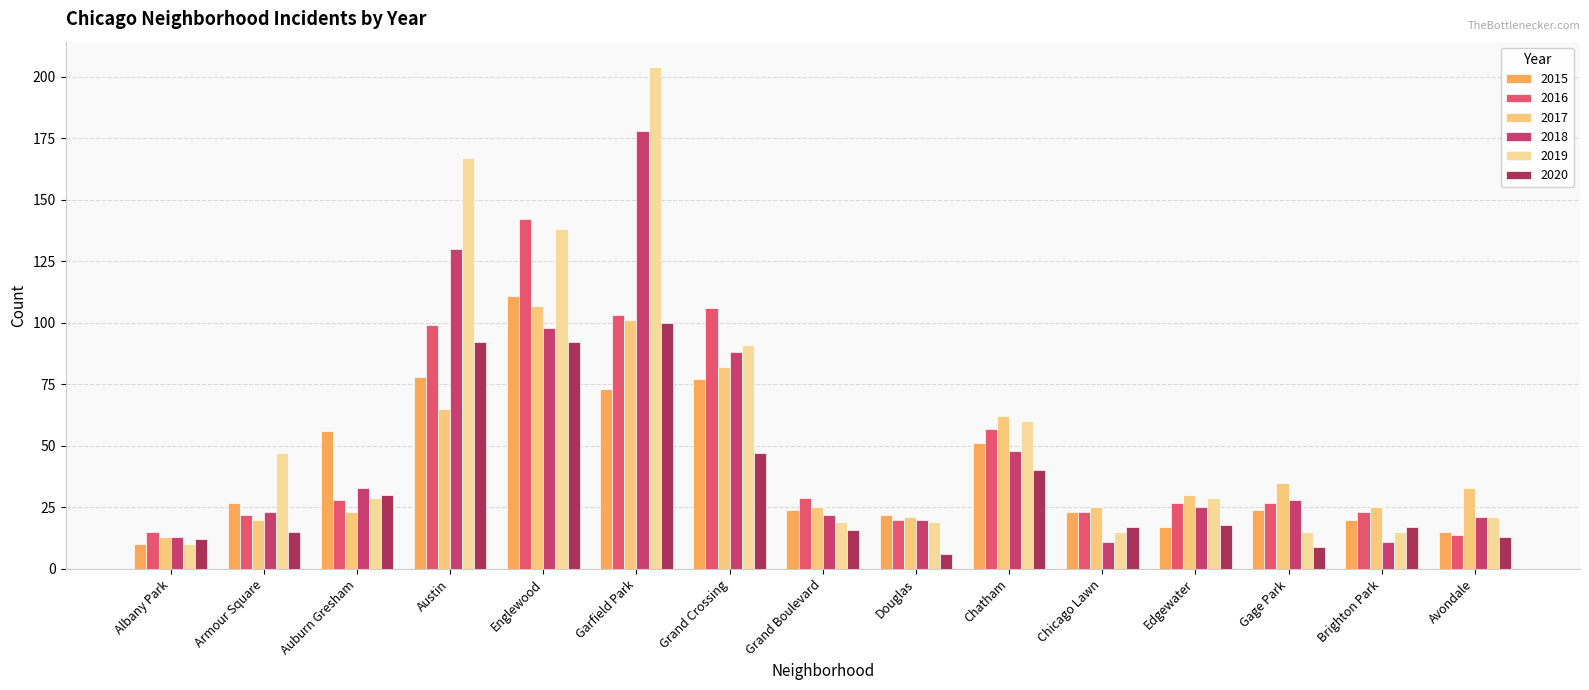

Reading left to right, what are all the values shown in this chart?

2015: 10	27	56	78	111	73	77	24	22	51	23	17	24	20	15
2016: 15	22	28	99	142	103	106	29	20	57	23	27	27	23	14
2017: 13	20	23	65	107	101	82	25	21	62	25	30	35	25	33
2018: 13	23	33	130	98	178	88	22	20	48	11	25	28	11	21
2019: 10	47	29	167	138	204	91	19	19	60	15	29	15	15	21
2020: 12	15	30	92	92	100	47	16	6	40	17	18	9	17	13